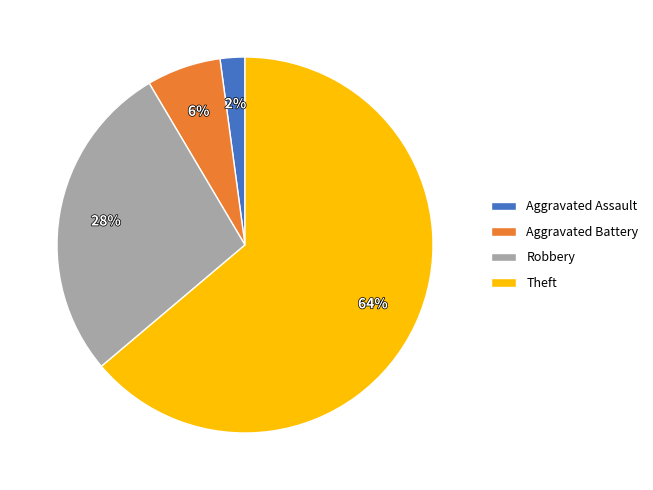

Rank the categories by value from highest to lowest.

Theft, Robbery, Aggravated Battery, Aggravated Assault